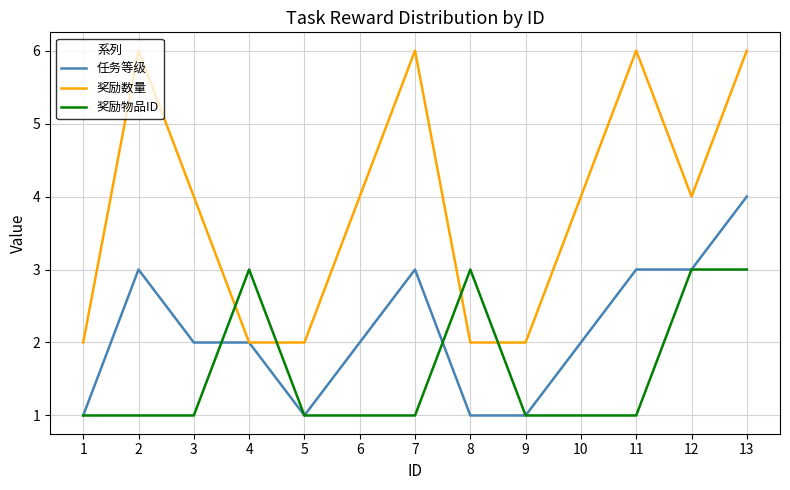

Where does the 奖励数量 series first go above 4?

2